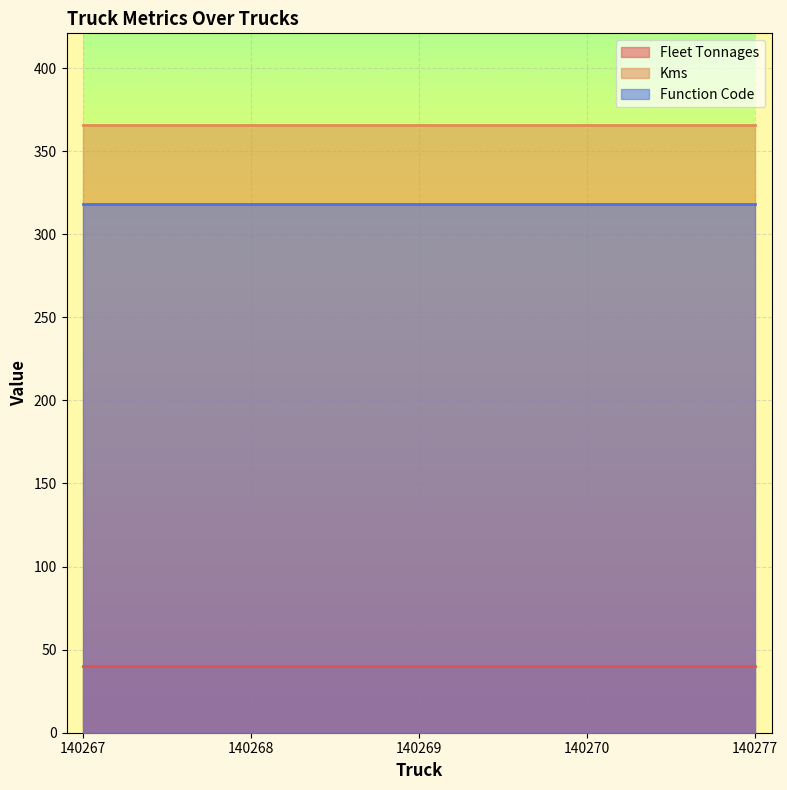

True or false: Kms and Function Code cross at least once.

False